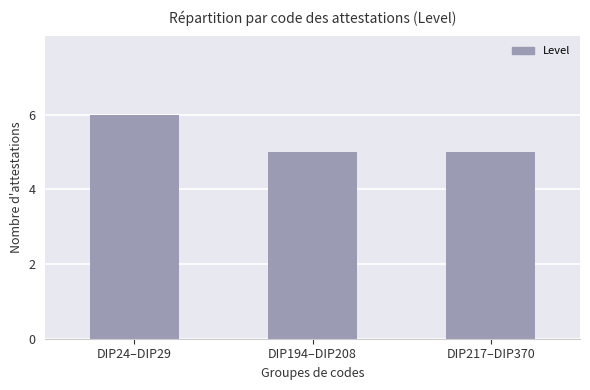

How many distinct data groups are displayed?

1